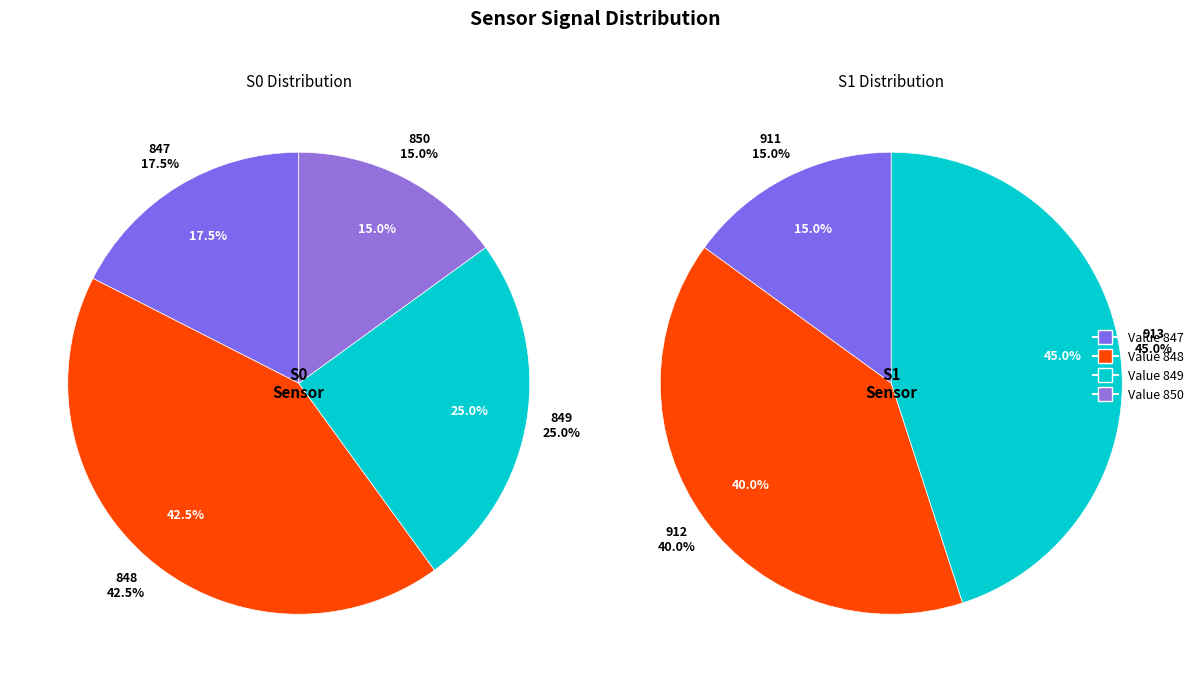

Does any single category account for the majority?

No